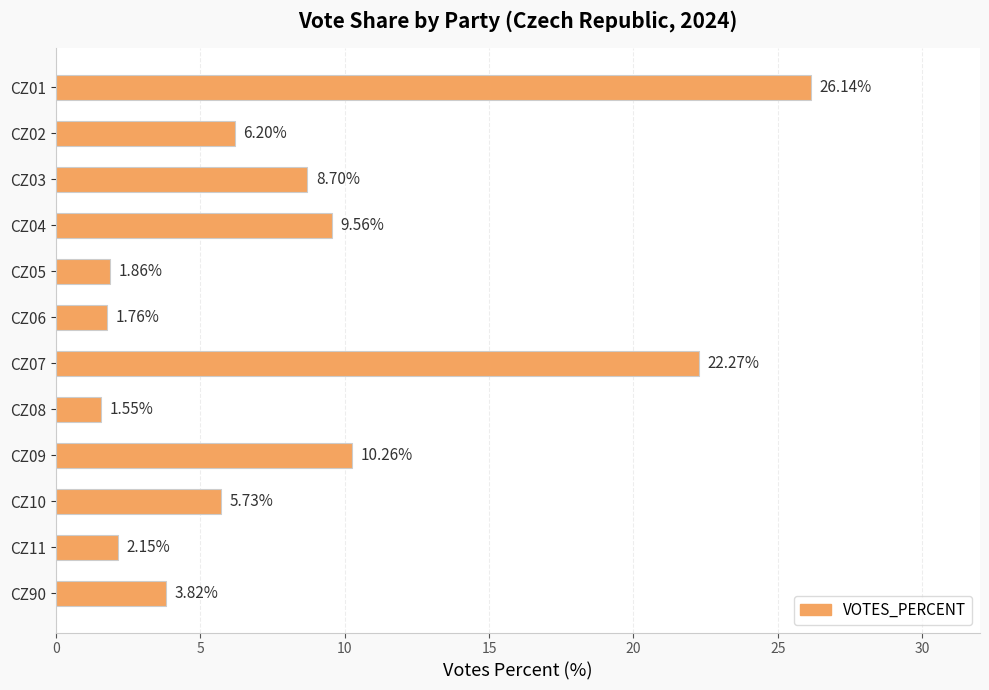

Are the bars horizontal?

Yes